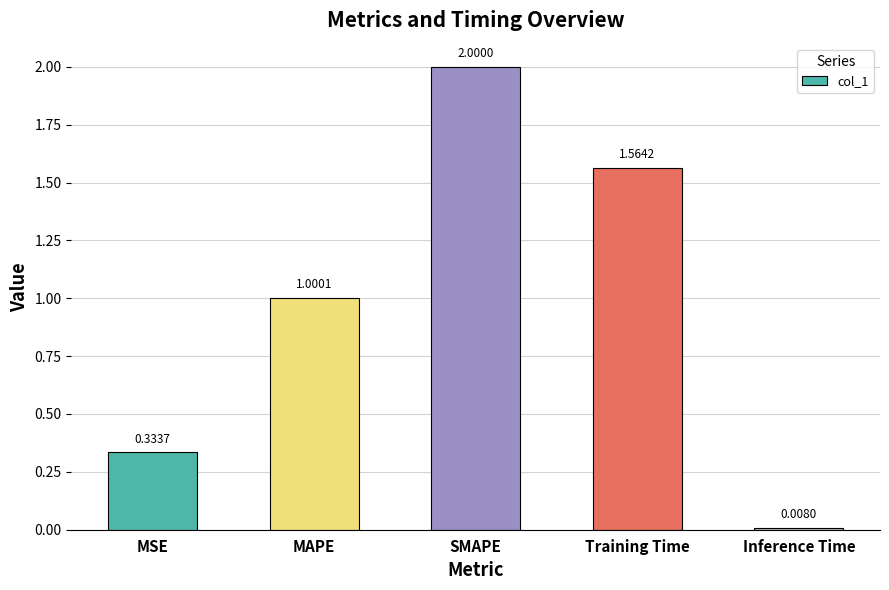

Are the bars horizontal?

No